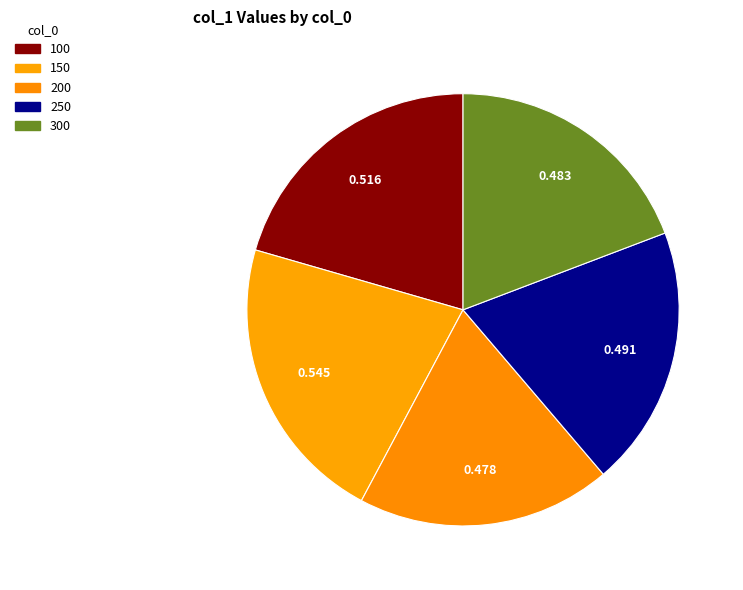

What is the largest slice in the pie chart?

150